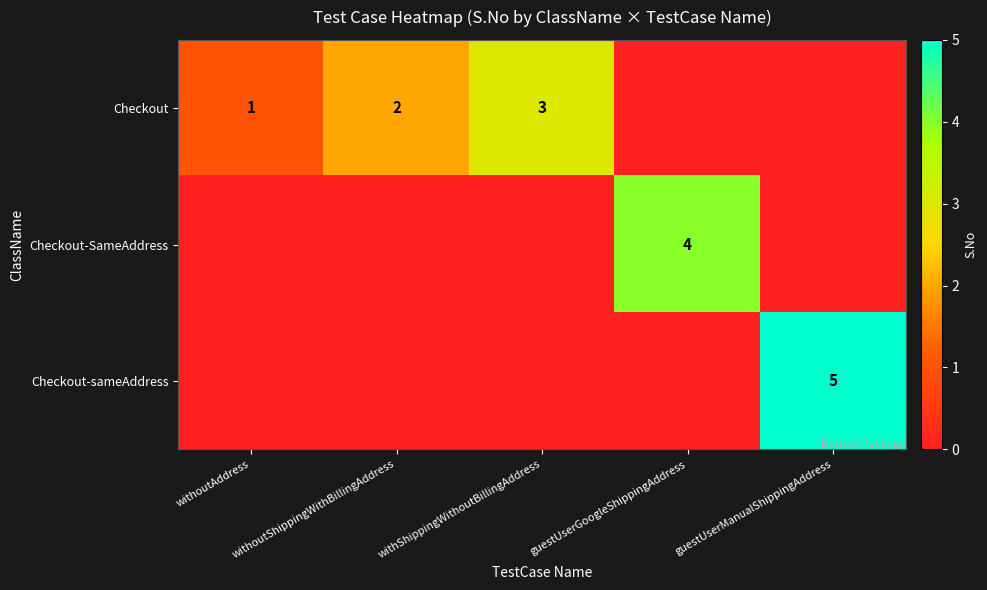

The value of Checkout-sameAddress at guestUserManualShippingAddress is 2. True or false?

False